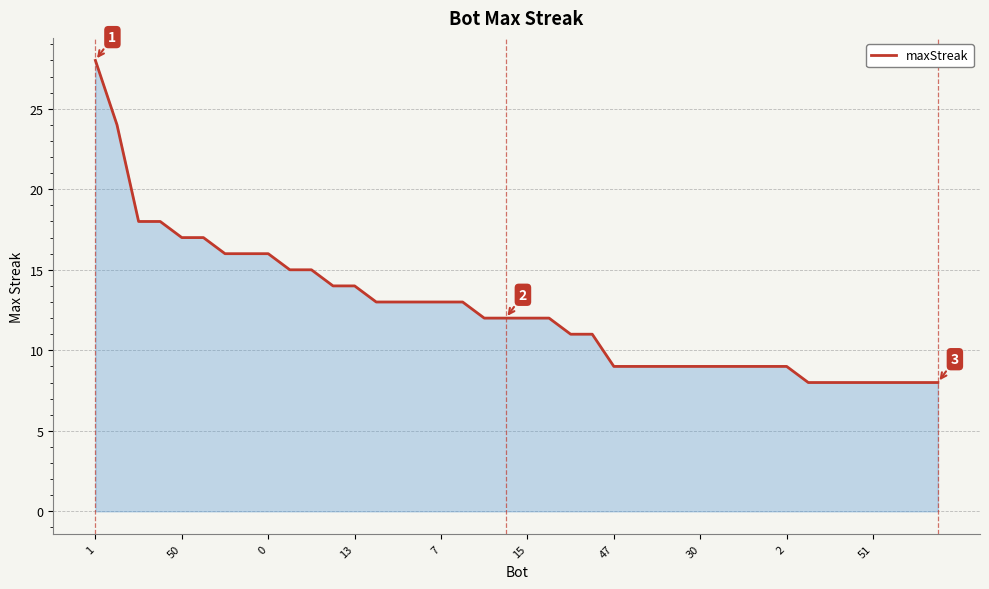

Does the chart have visible grid lines?

Yes